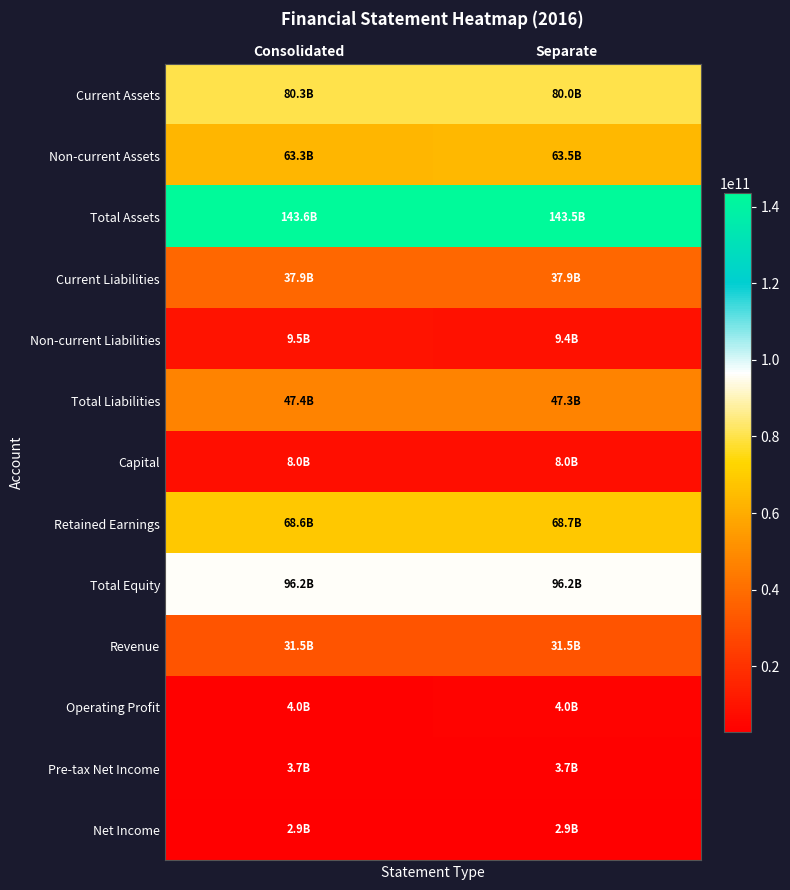

At how many categories does at least one series exceed 12264283706?

2